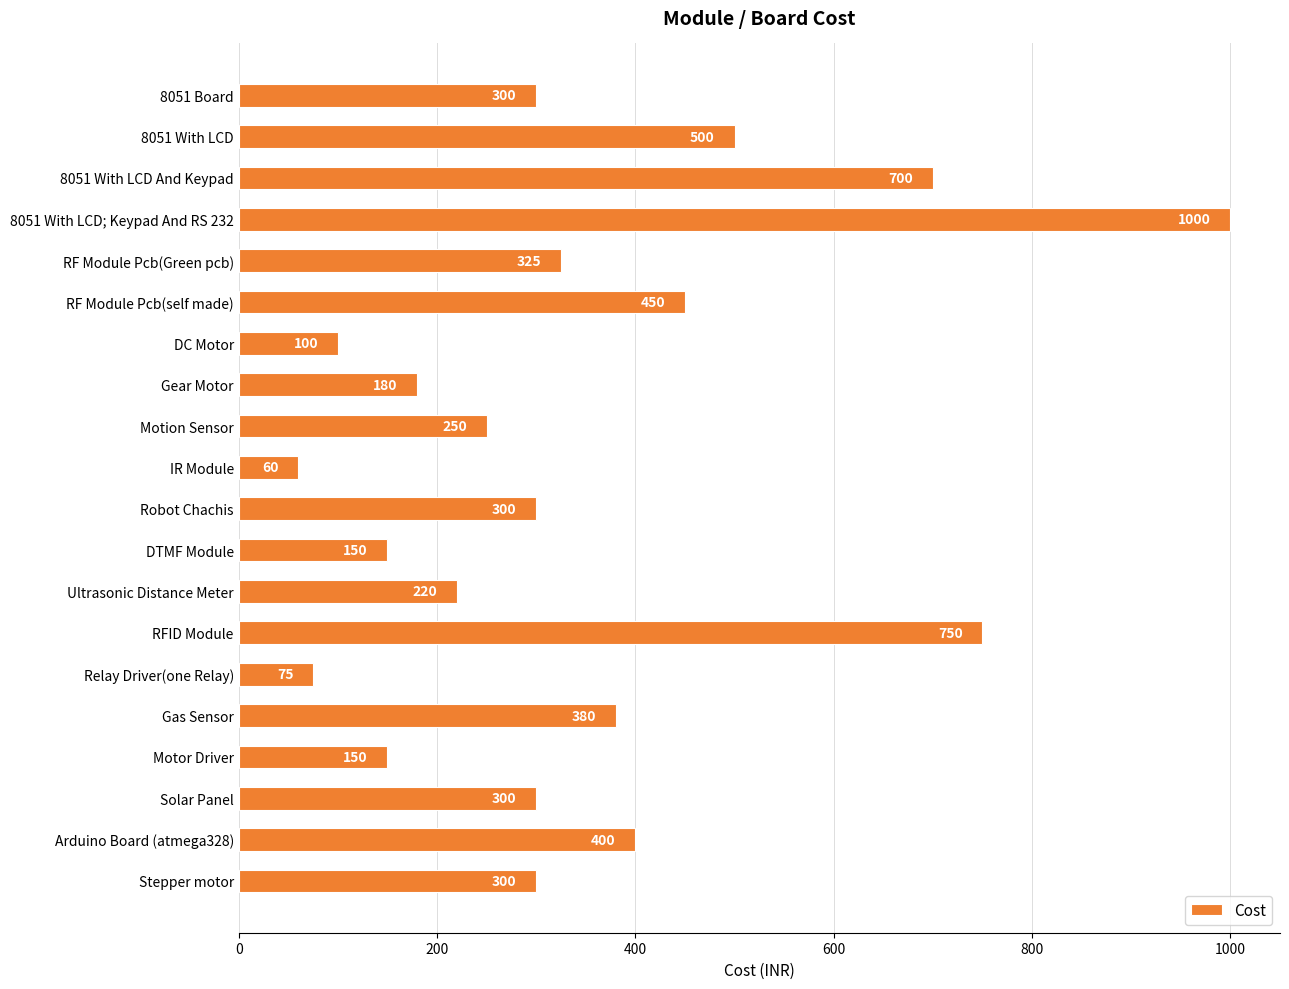

What is the difference between the maximum and second lowest values?

925